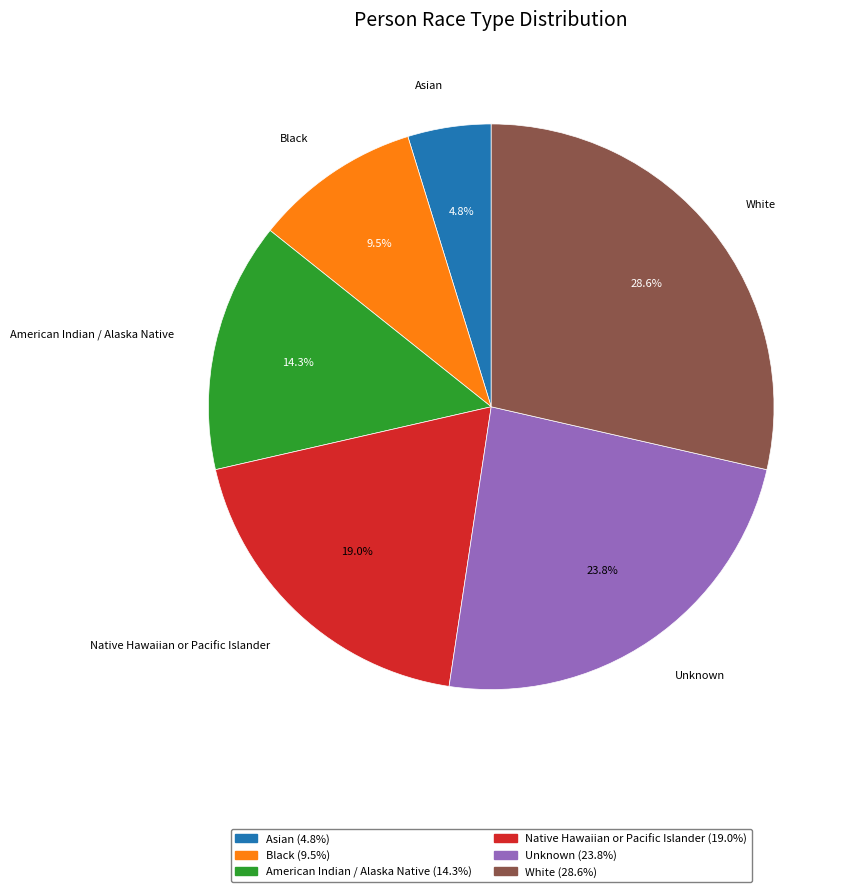

Approximately how many times larger is the value at Unknown compared to White?

0.8